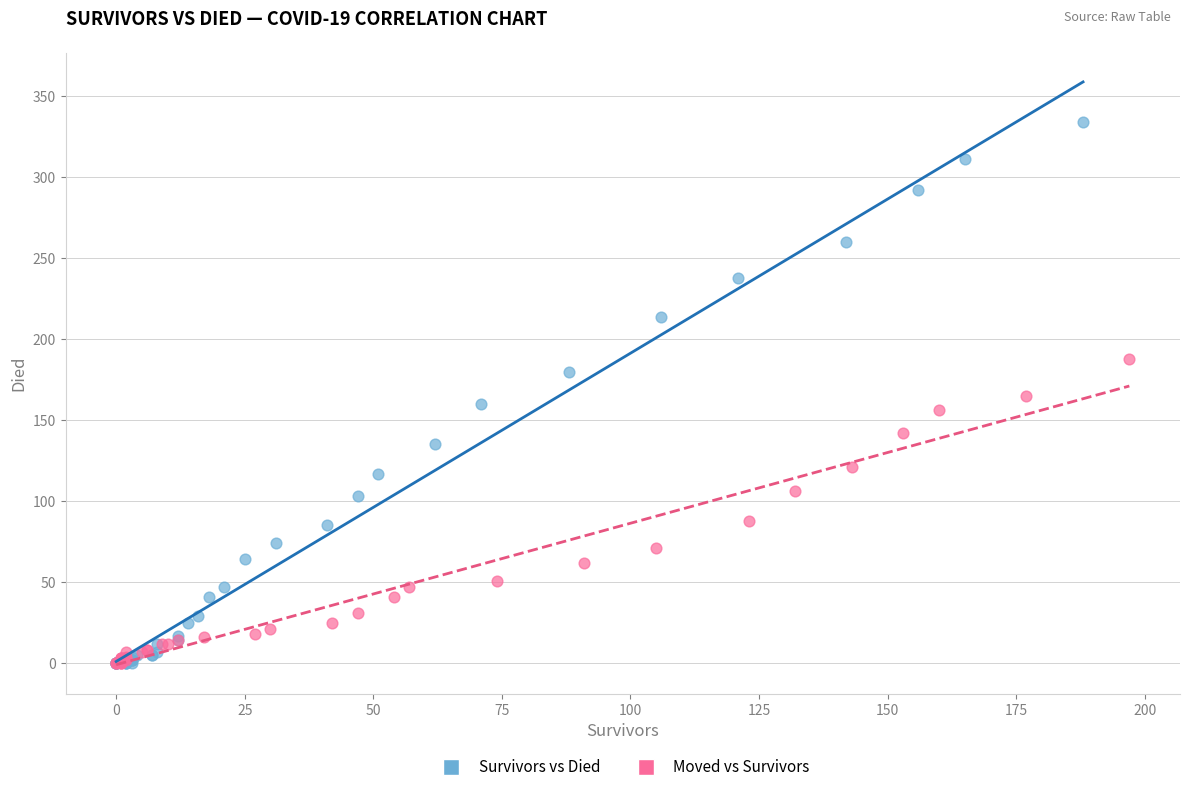

Which series contains the highest Y value?

Survivors vs Died